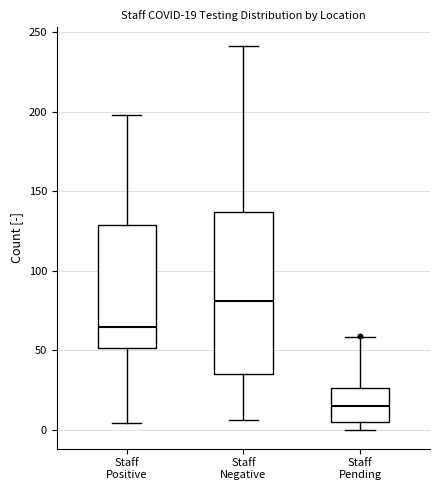

Which box is the tallest, from its lower edge to its upper edge?

Staff Negative